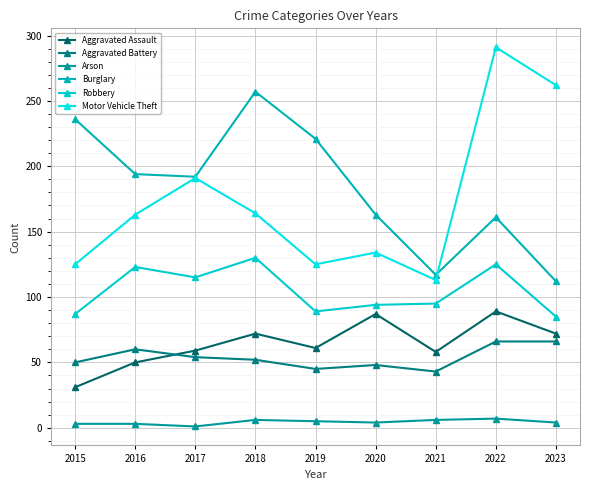

List the labels in order of Motor Vehicle Theft value, largest first.

2022, 2023, 2017, 2018, 2016, 2020, 2015, 2019, 2021